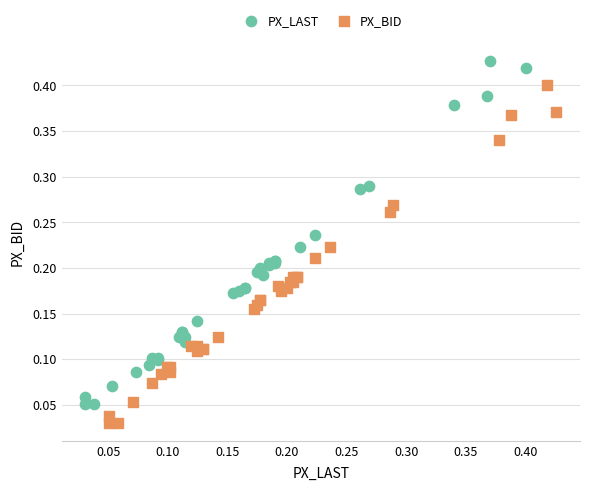

Which series contains the lowest Y value?

PX_BID